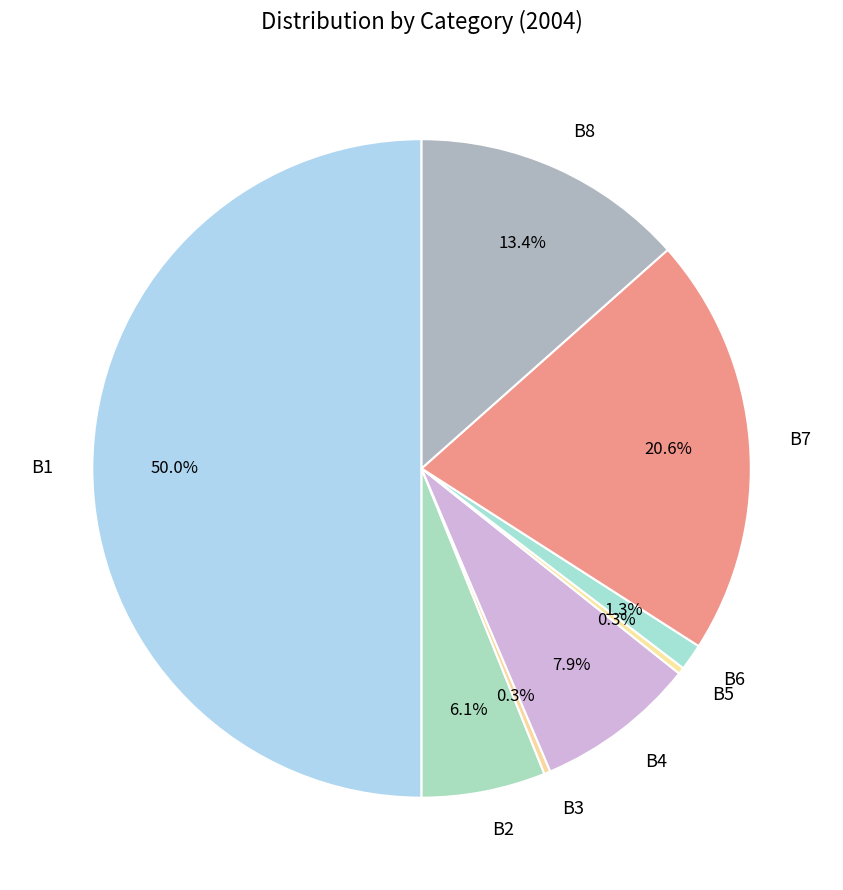

What is the ratio of the value at B1 to the value at B4?

6.3